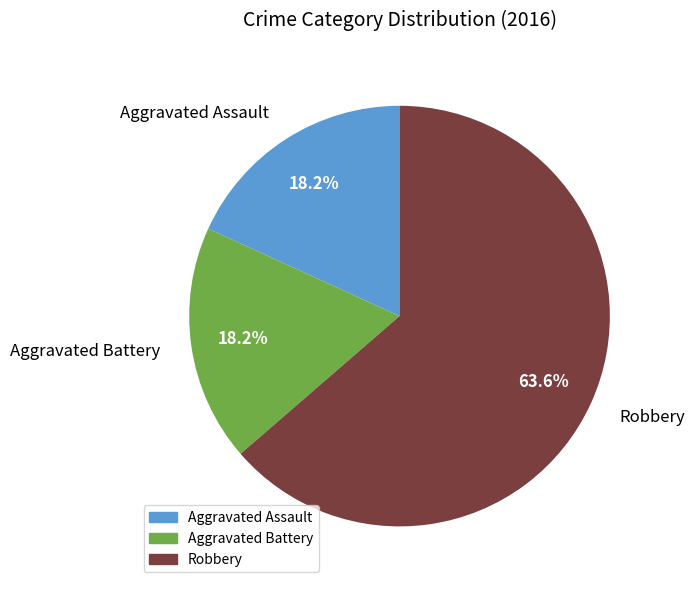

How many slices are in this pie chart?

3